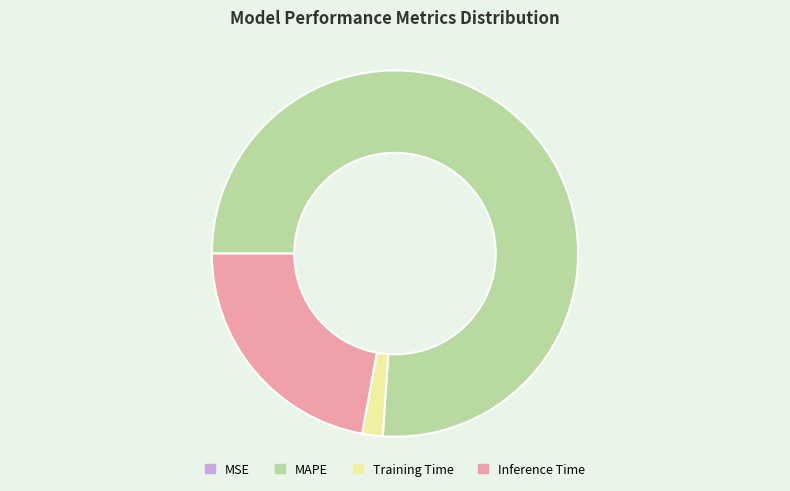

The Inference Time slice represents 35% of the pie. True or false?

False